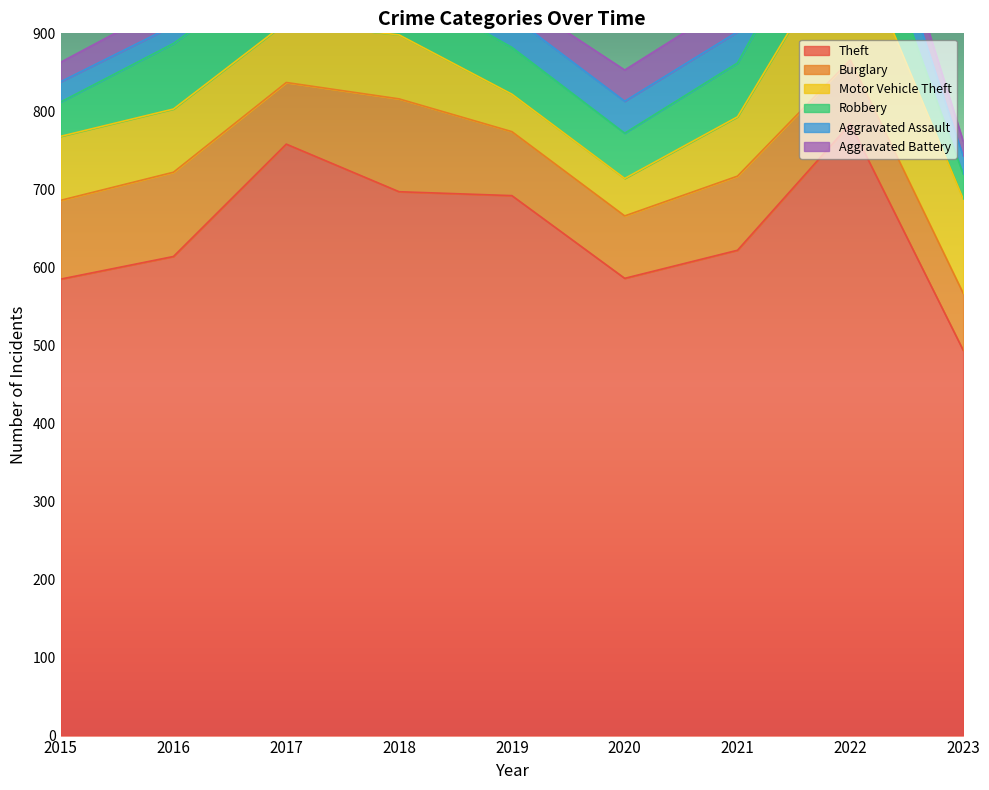

What is the smallest value displayed?

19